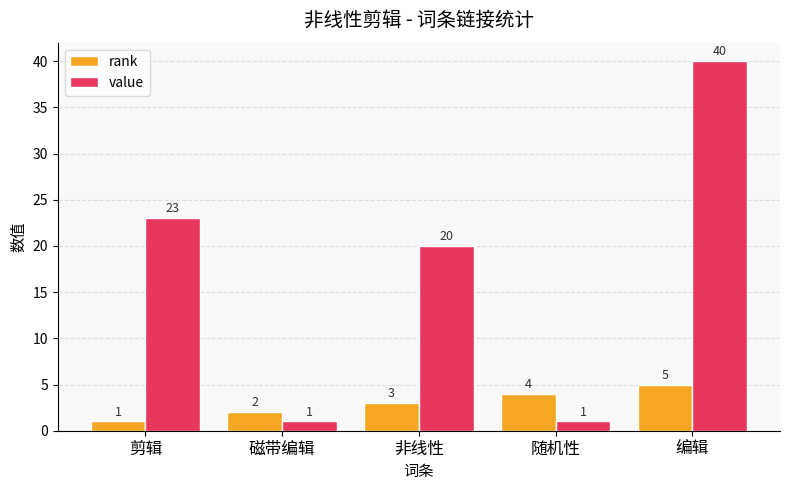

Where is value nearest to the value 20?

非线性